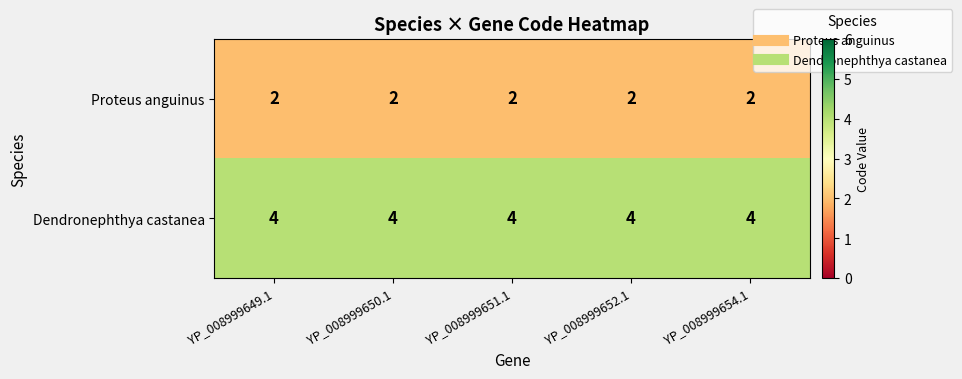

What is the average value of the Dendronephthya castanea series?

4